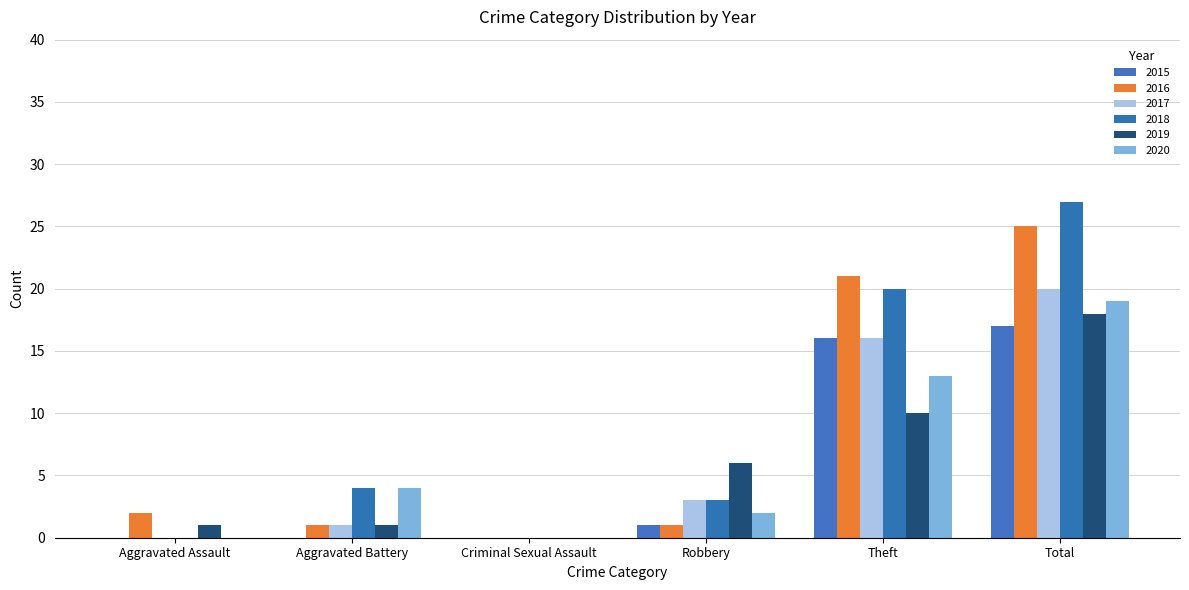

Reading left to right, list all the values displayed in this chart.

2015: 0	0	0	1	16	17
2016: 2	1	0	1	21	25
2017: 0	1	0	3	16	20
2018: 0	4	0	3	20	27
2019: 1	1	0	6	10	18
2020: 0	4	0	2	13	19